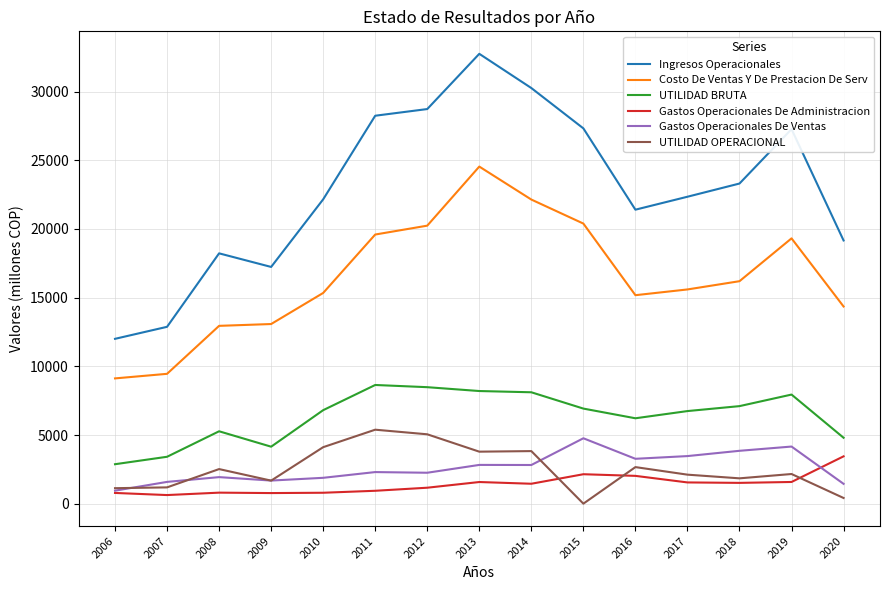

What is the difference between the Gastos Operacionales De Administracion values at 2008 and 2017?

743.5